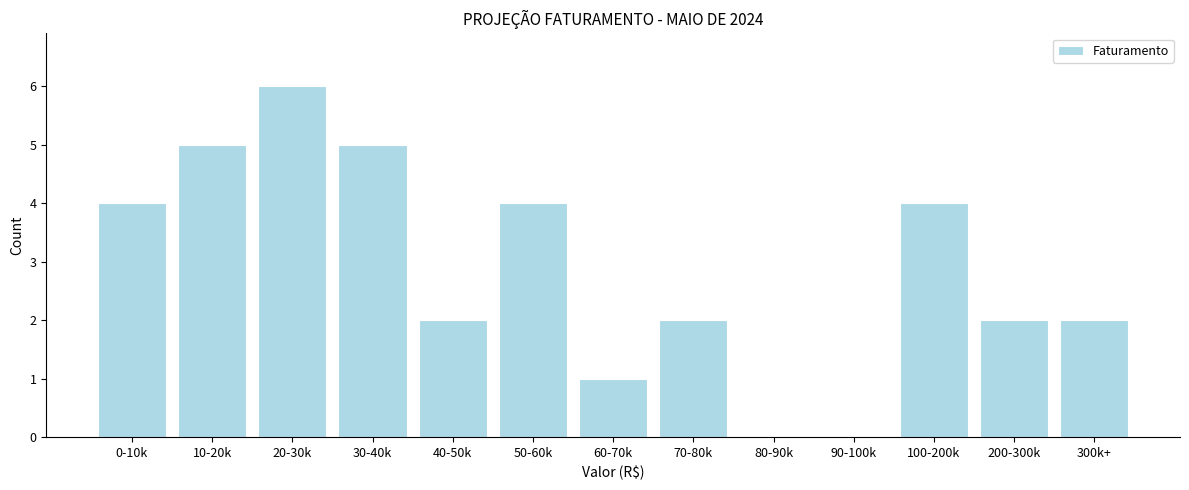

Reading left to right, what are all the values shown in this chart?

0-10k=4	10-20k=5	20-30k=6	30-40k=5	40-50k=2	50-60k=4	60-70k=1	70-80k=2	80-90k=0	90-100k=0	100-200k=4	200-300k=2	300k+=2